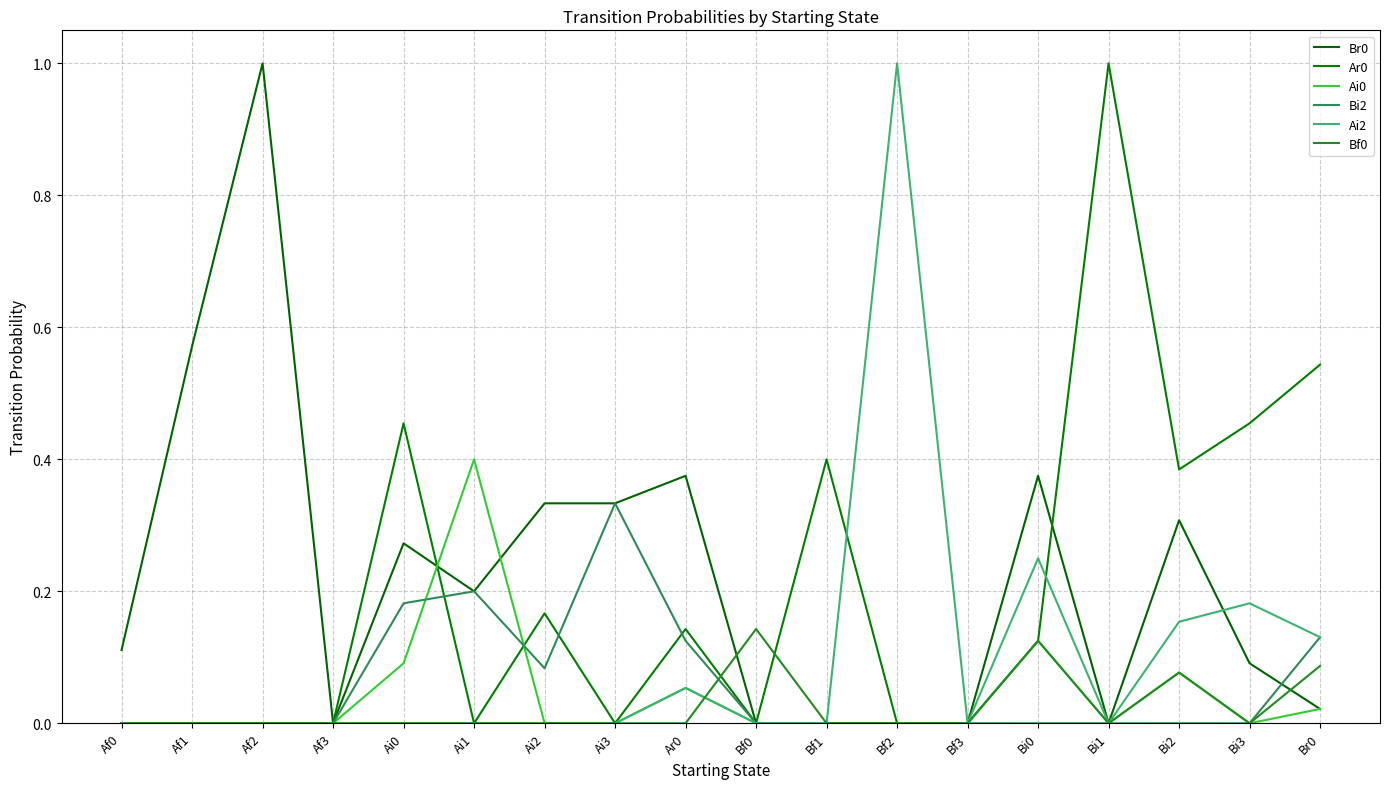

Is this an area chart (filled region under the line)?

No